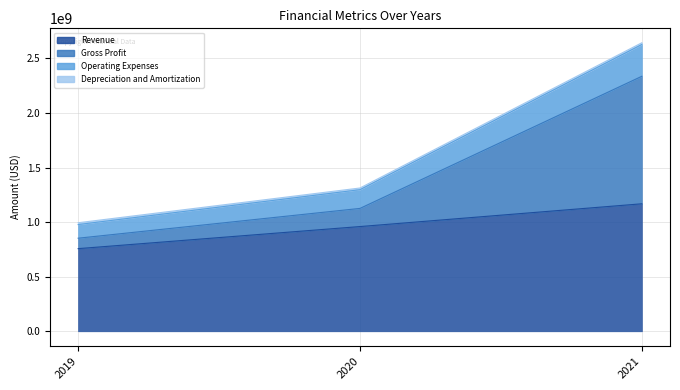

What is the difference between the highest and lowest values at 2021?

1458764000